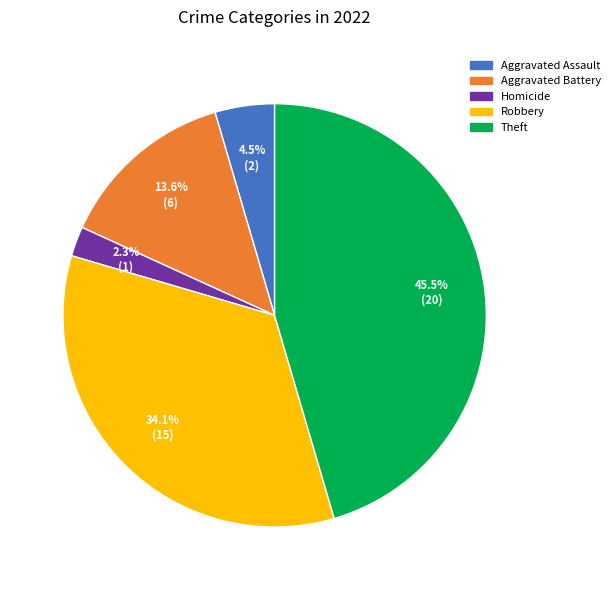

Which category has the biggest portion of the pie?

Theft